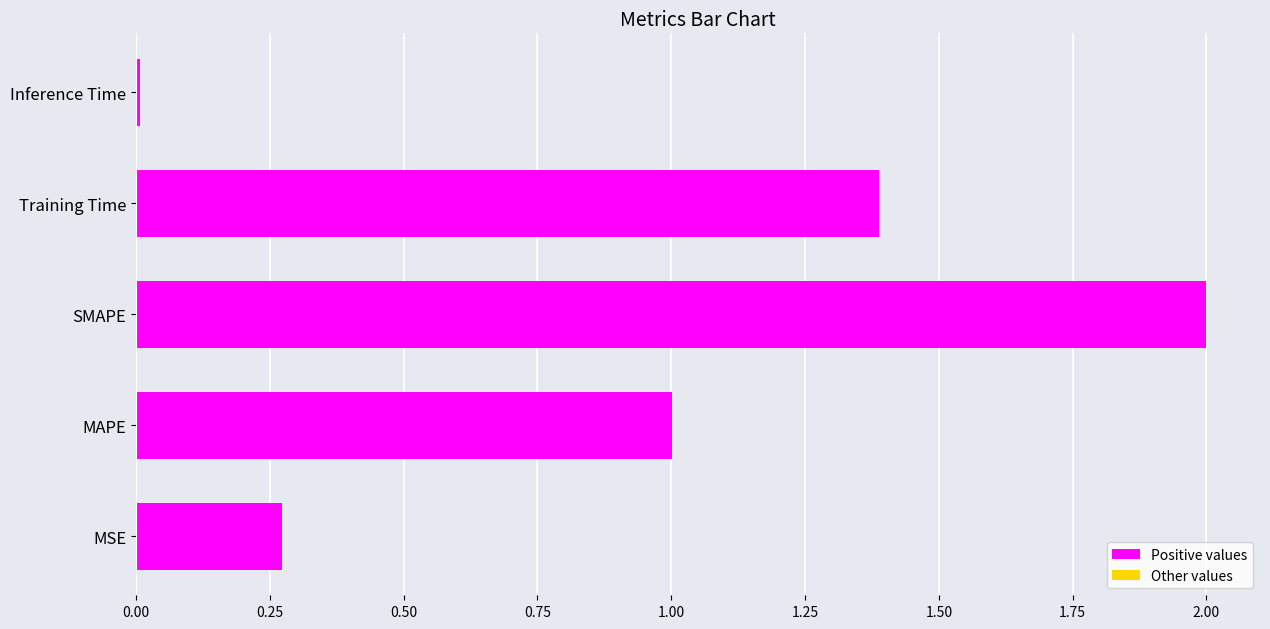

How many bars are there in total?

5